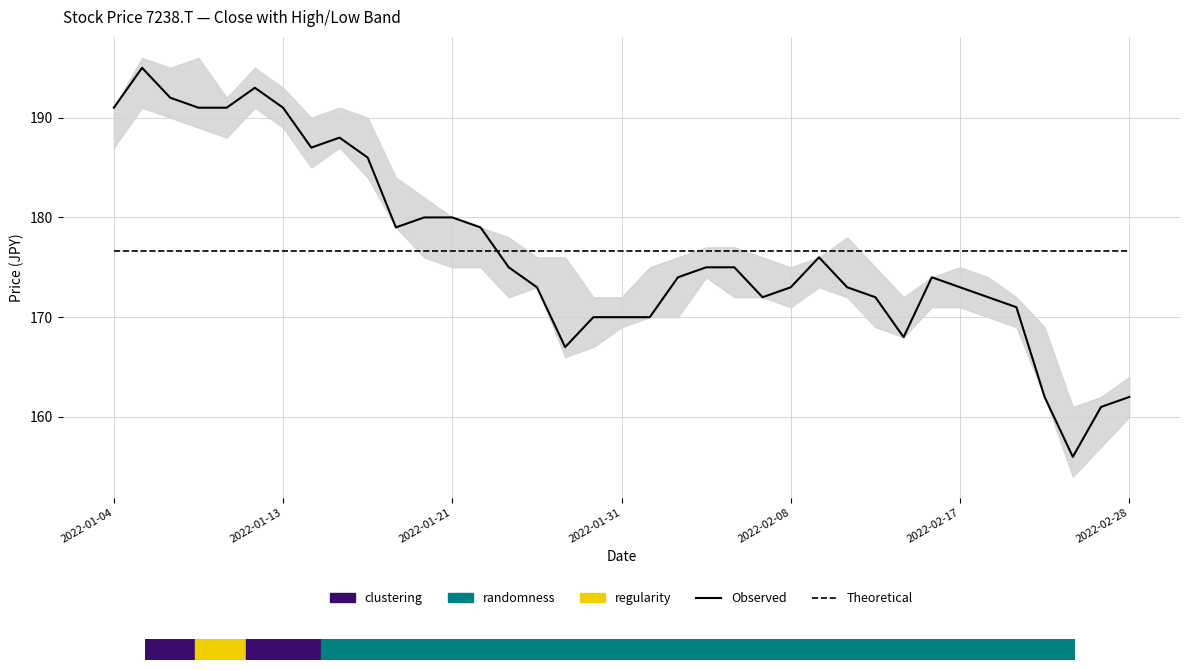

Which series has the largest total across all categories?

Observed